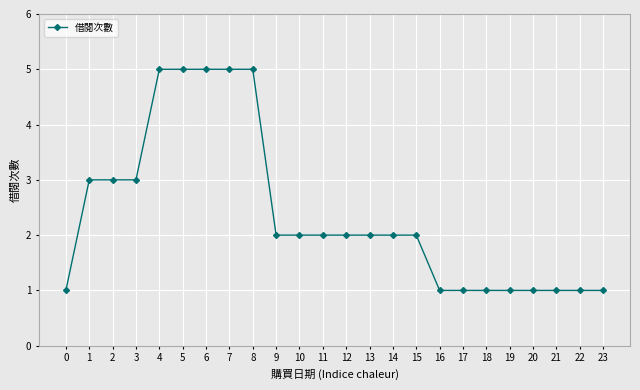

Reading right to left, transcribe all the data shown in this chart.

23=1	22=1	21=1	20=1	19=1	18=1	17=1	16=1	15=2	14=2	13=2	12=2	11=2	10=2	9=2	8=5	7=5	6=5	5=5	4=5	3=3	2=3	1=3	0=1